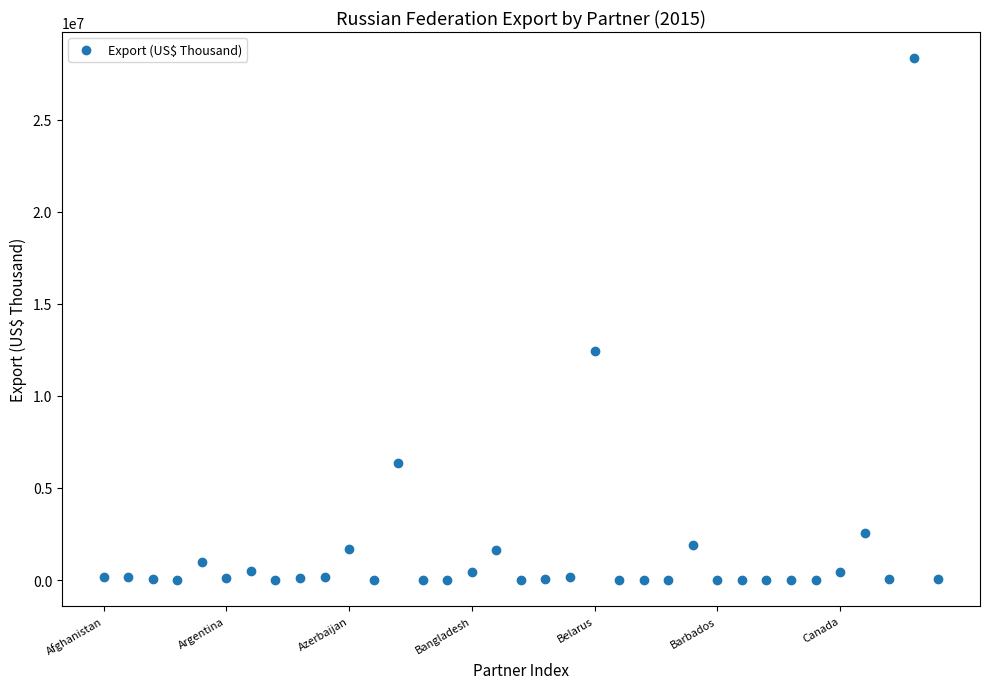

What is the range of Y values (max minus min)?

28334954.6